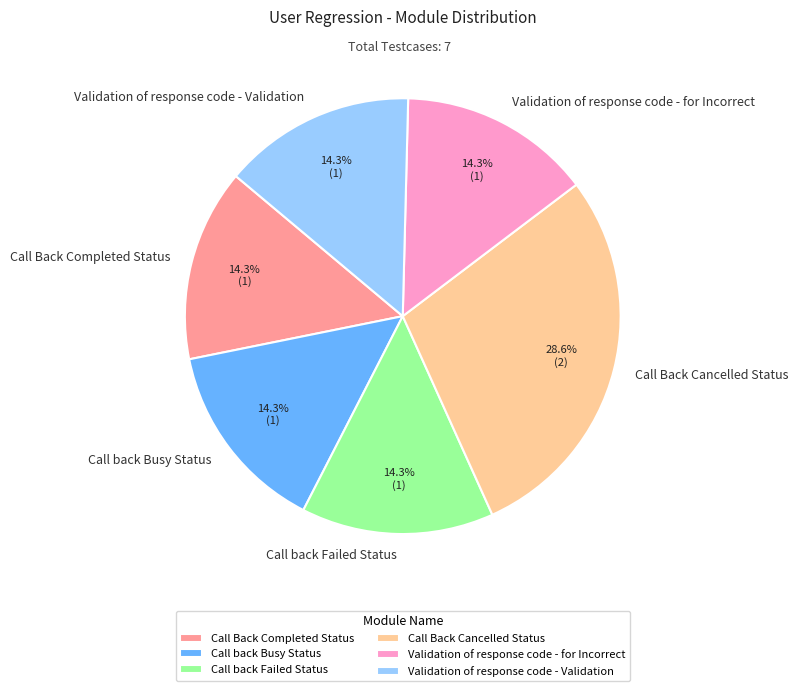

Approximately how many times larger is the value at Validation of response code - Validation compared to Call Back Completed Status?

1.0